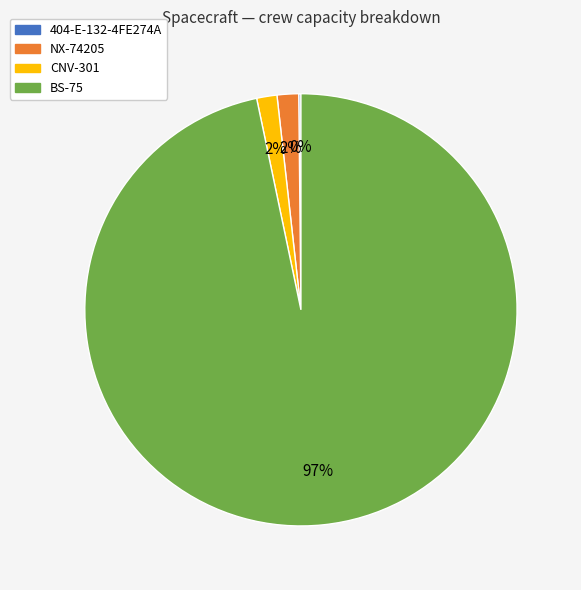

To the nearest percent, what is the average slice percentage?

25%